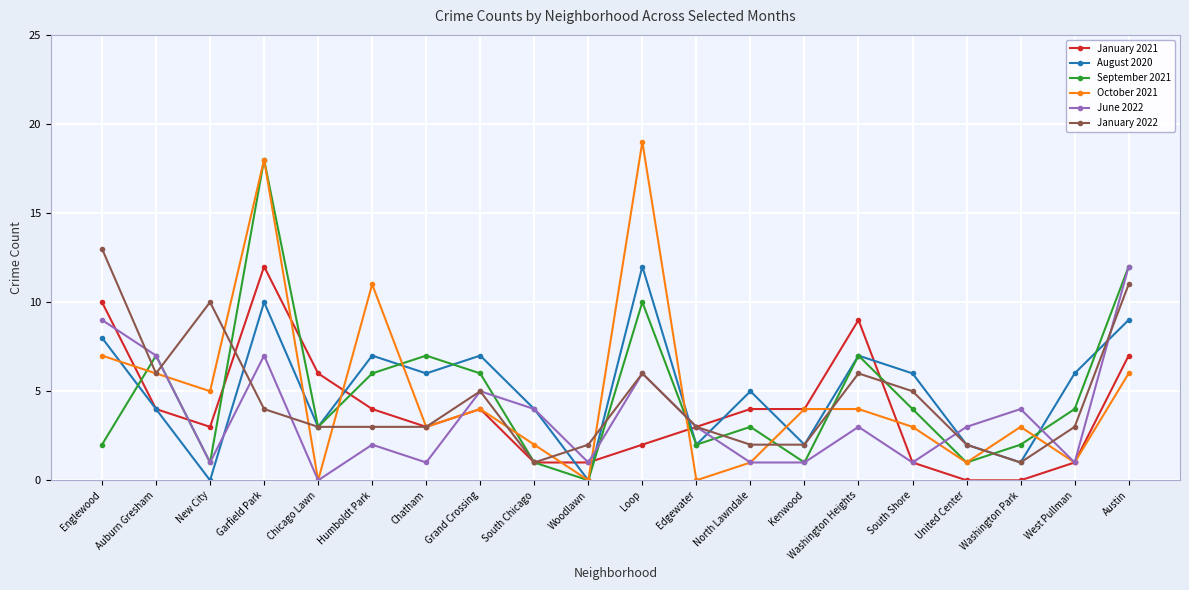

What is the total value across all series at Austin?

57